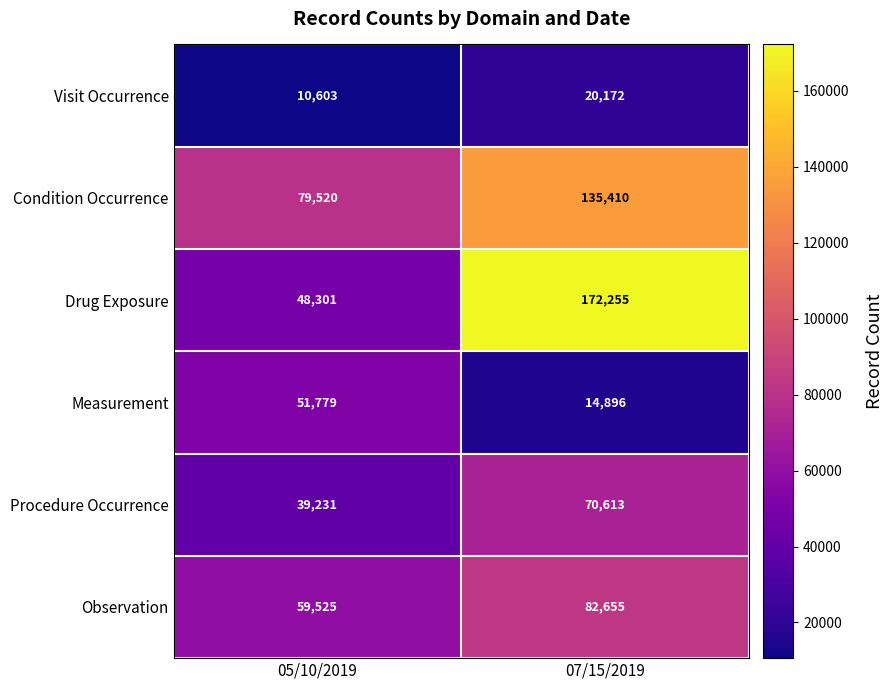

What is the sum of the Visit Occurrence values at 07/15/2019 and 05/10/2019?

30775